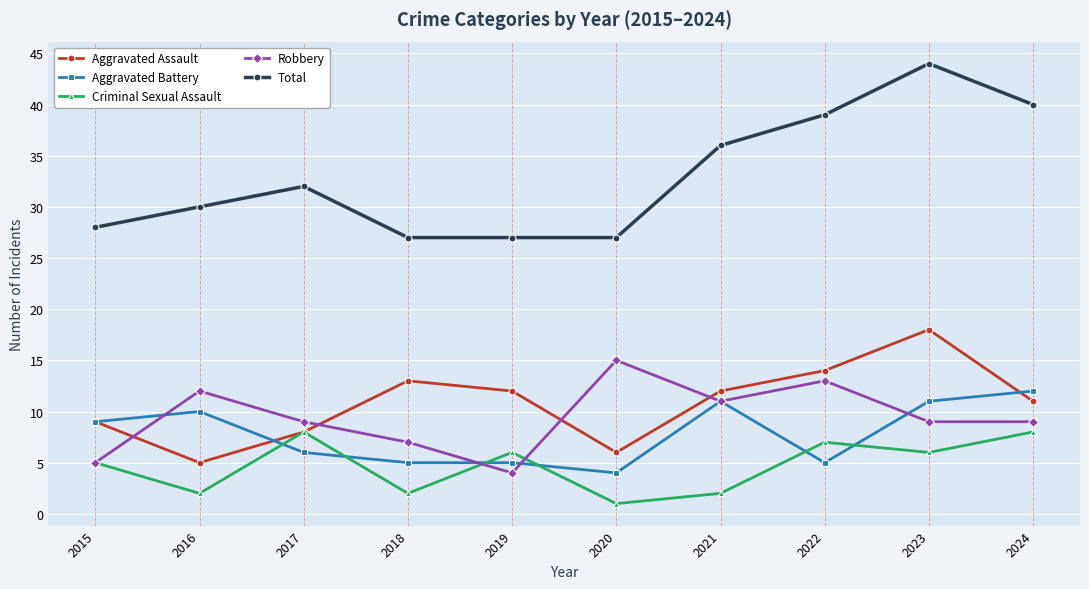

At which label does Criminal Sexual Assault first exceed 6?

2017